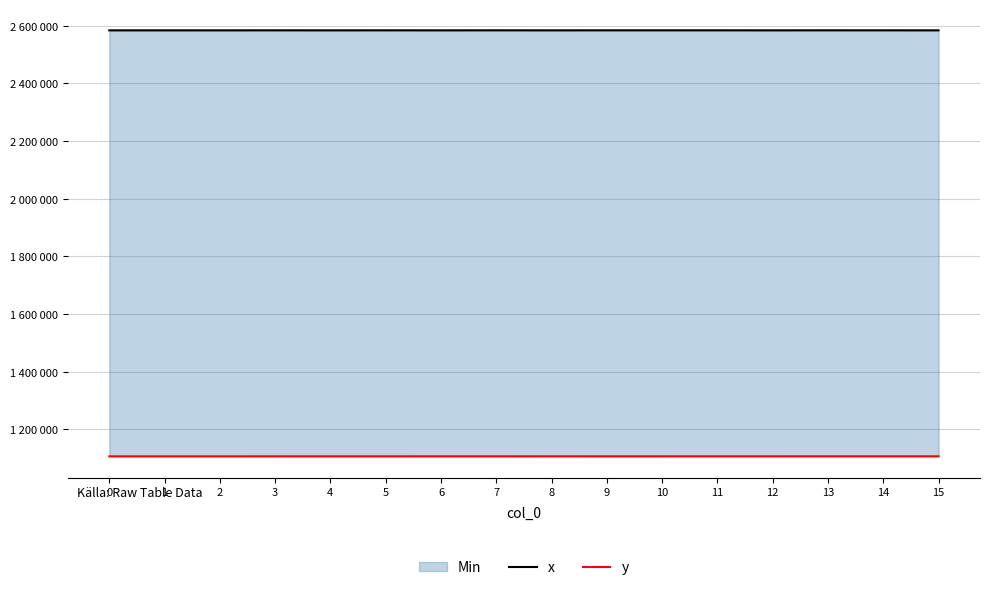

What is the value of the x point at the 6th from the left?

2583870.9